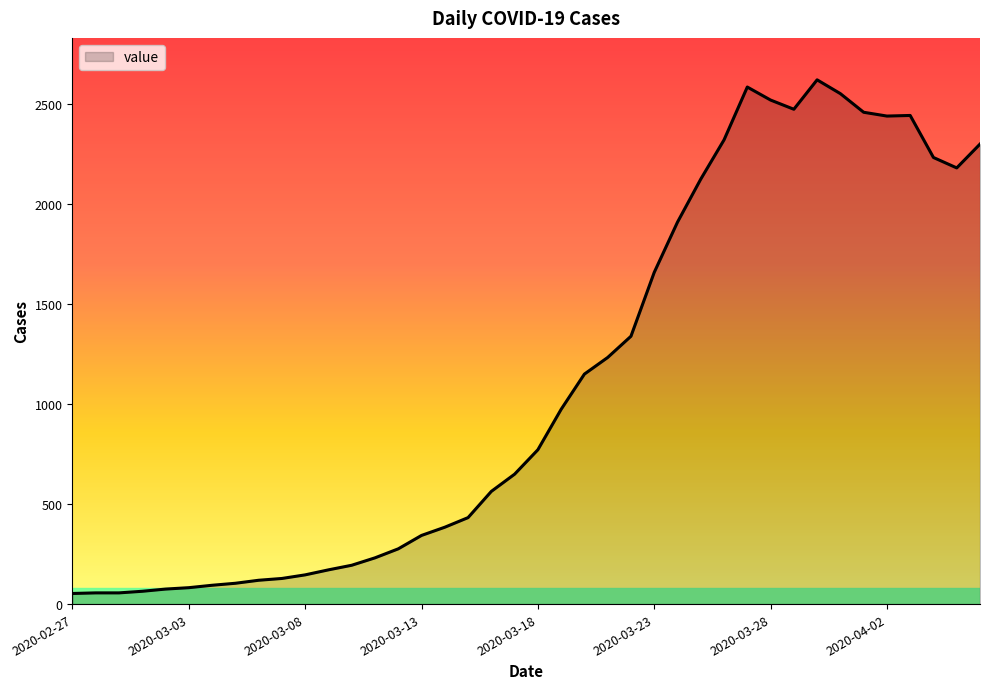

What is the difference between the maximum and minimum values?

2566